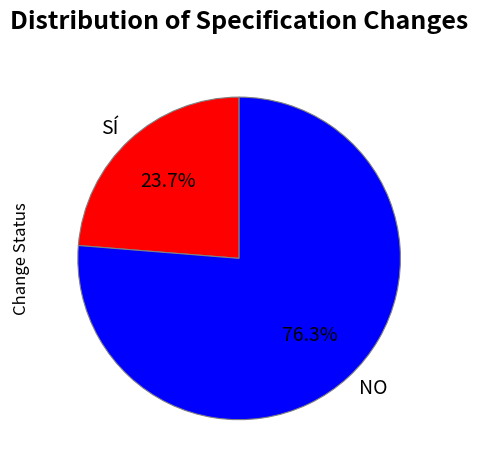

Combined, do SÍ and NO account for over 50%?

Yes